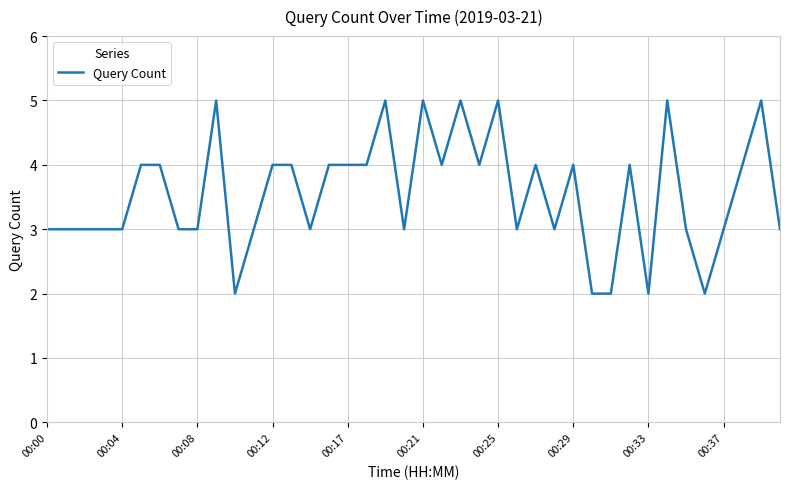

What is the difference between the maximum and minimum values?

3